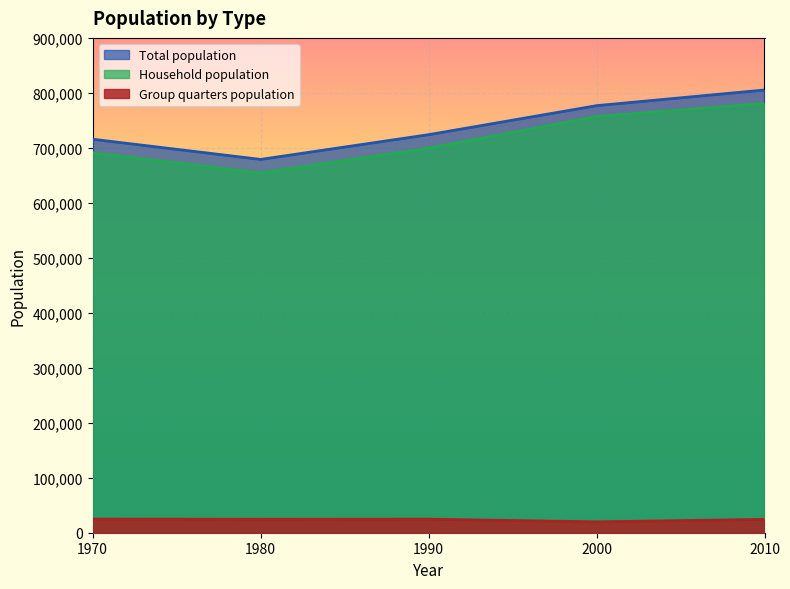

True or false: Household population has more than 1 points higher than both neighbors.

False